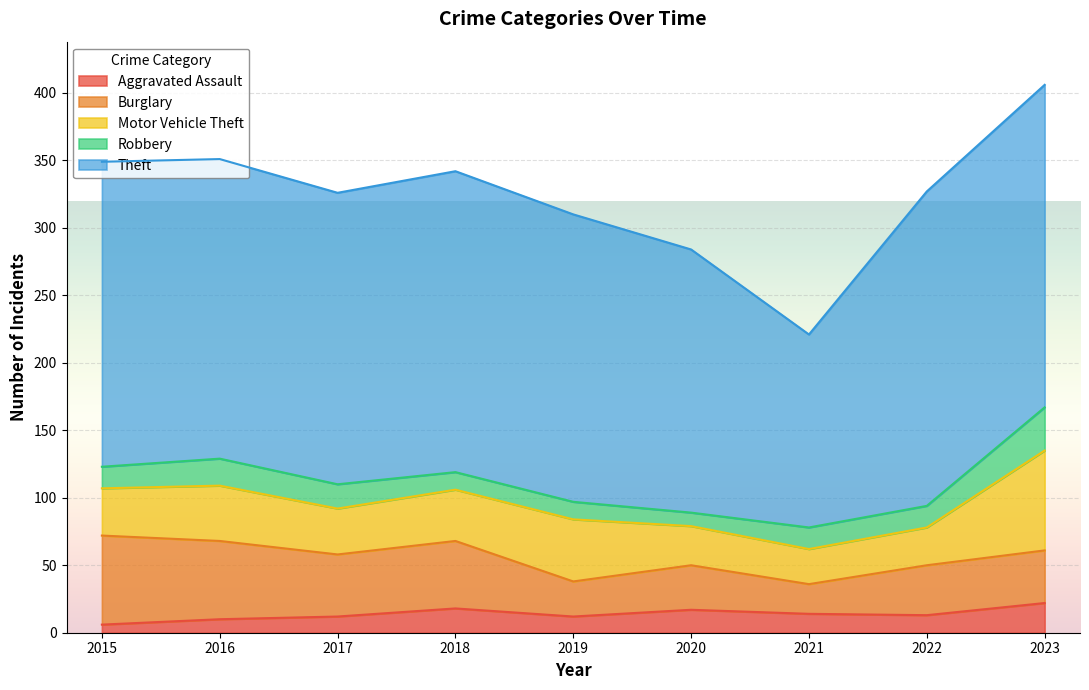

Which series changed the most between 2016 and 2019?

Burglary